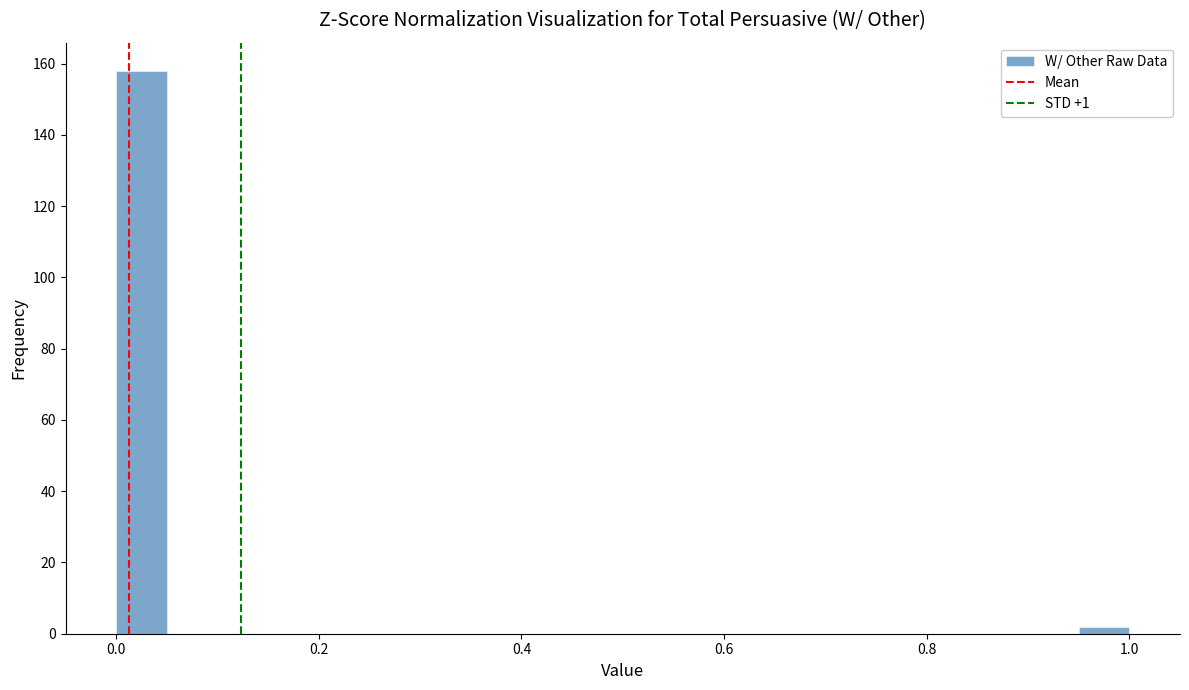

Around what value on the x-axis is the tallest bar? Give the approximate position of its centre, as read against the axis.

0.02